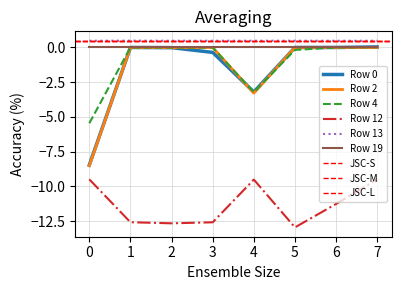

Which label corresponds to the smallest value in the chart?

5